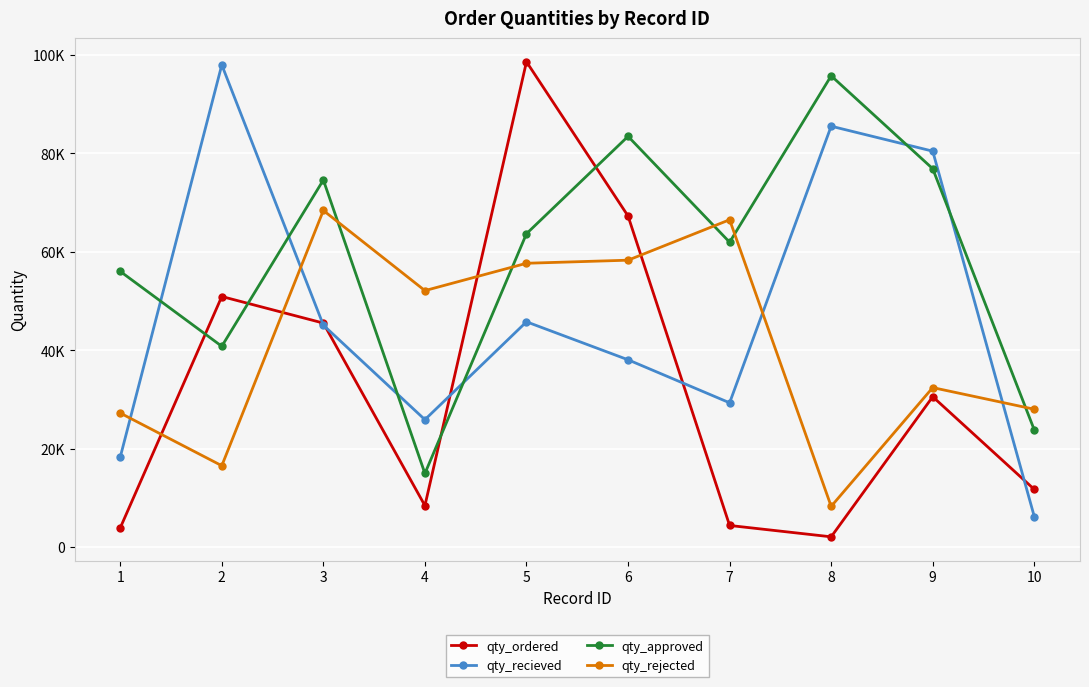

What are all the series names shown in the legend?

qty_ordered, qty_recieved, qty_approved, qty_rejected